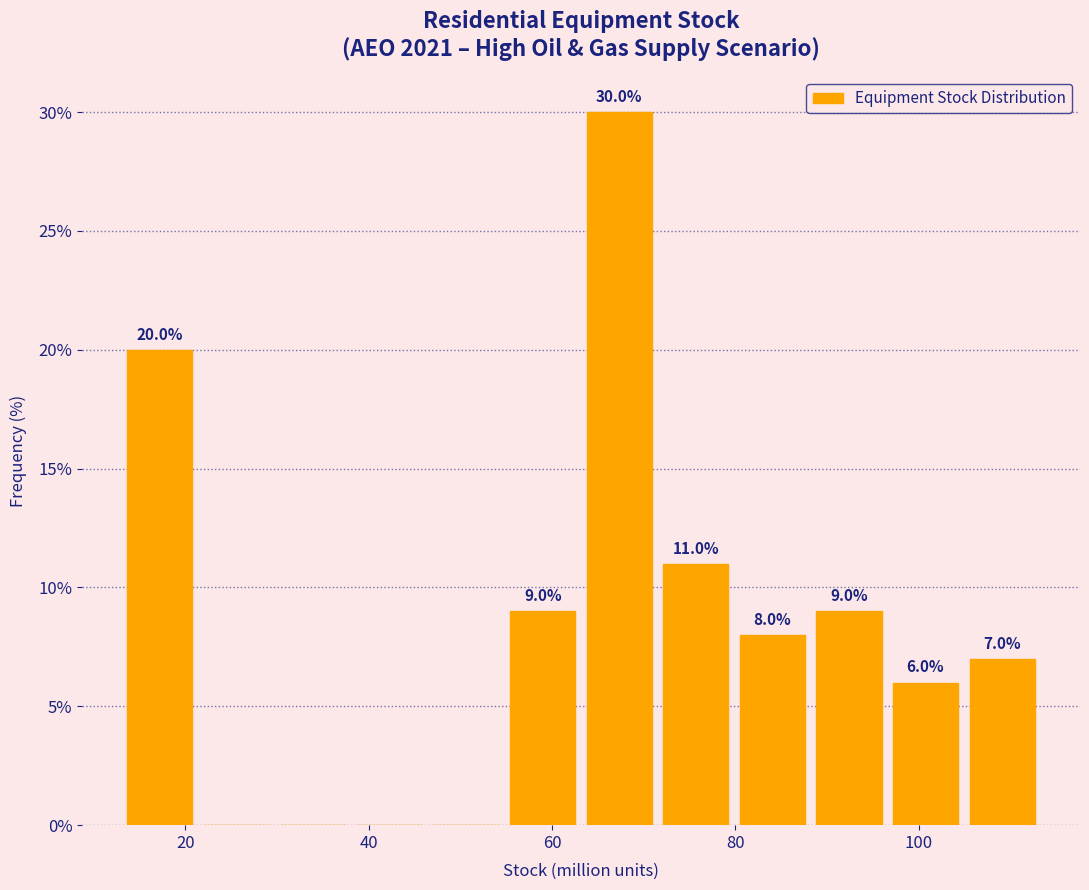

Over which range of the x-axis is the bar tallest?

64 to 72